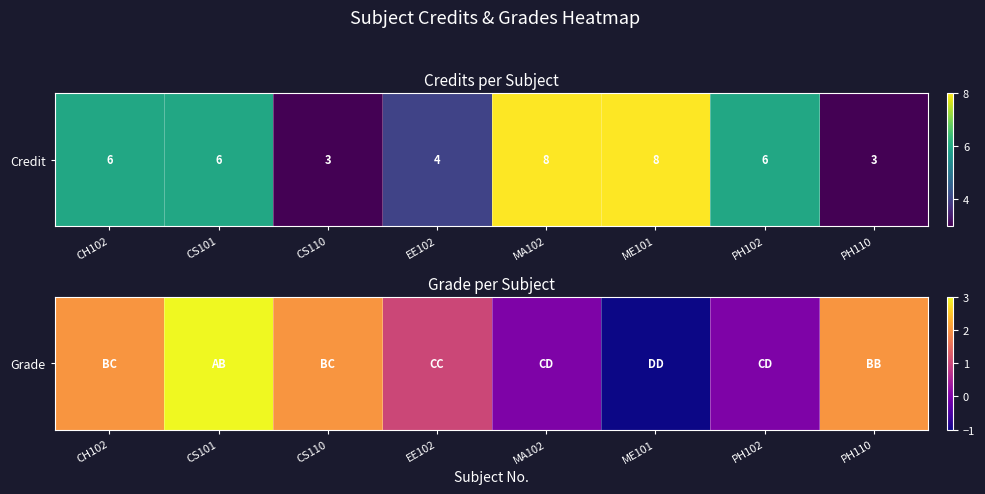

True or false: the data shows -2 at ME101.

False